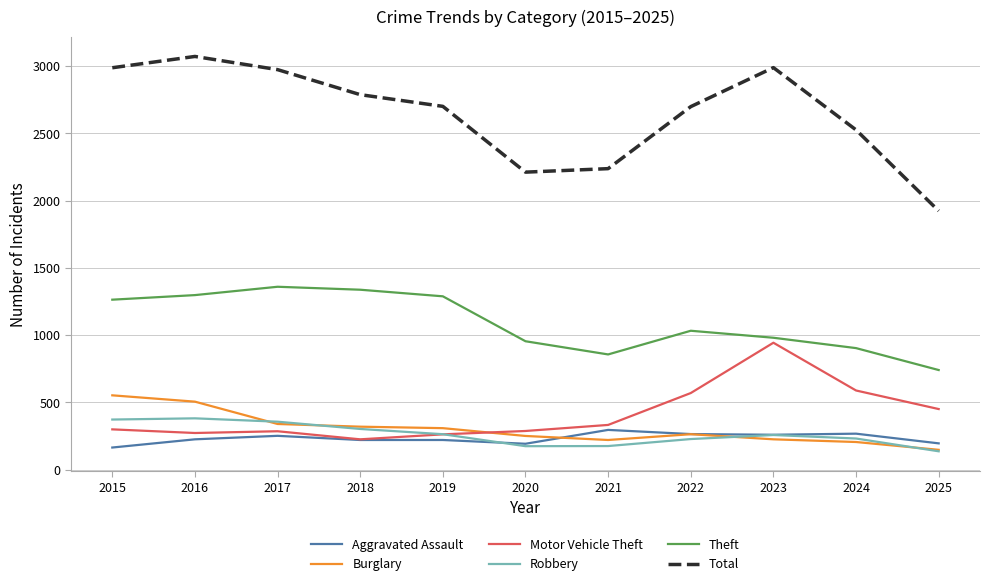

True or false: Total has a value of 553 at 2024.

False